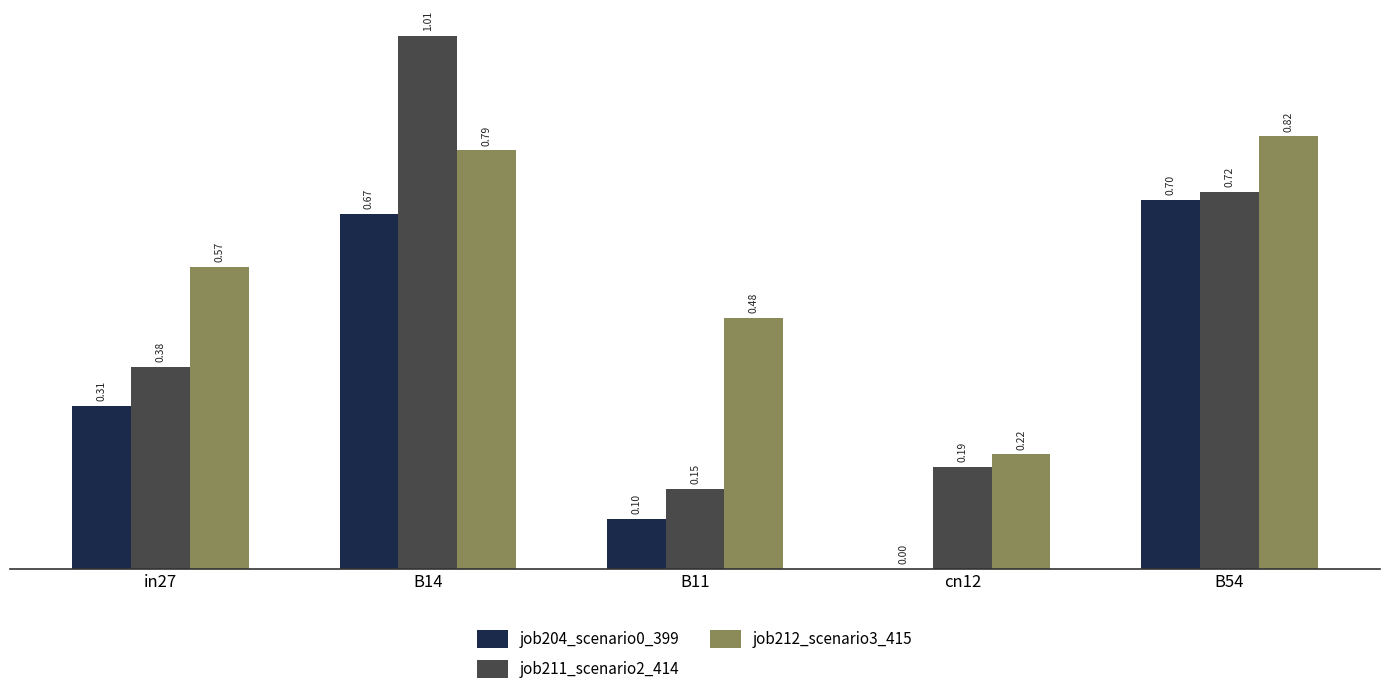

Is the value of job212_scenario3_415 at B54 greater than the value of job211_scenario2_414 at B14?

No